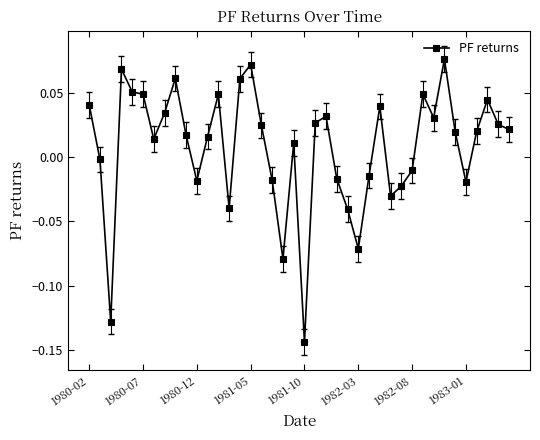

How many positive values are there?

25